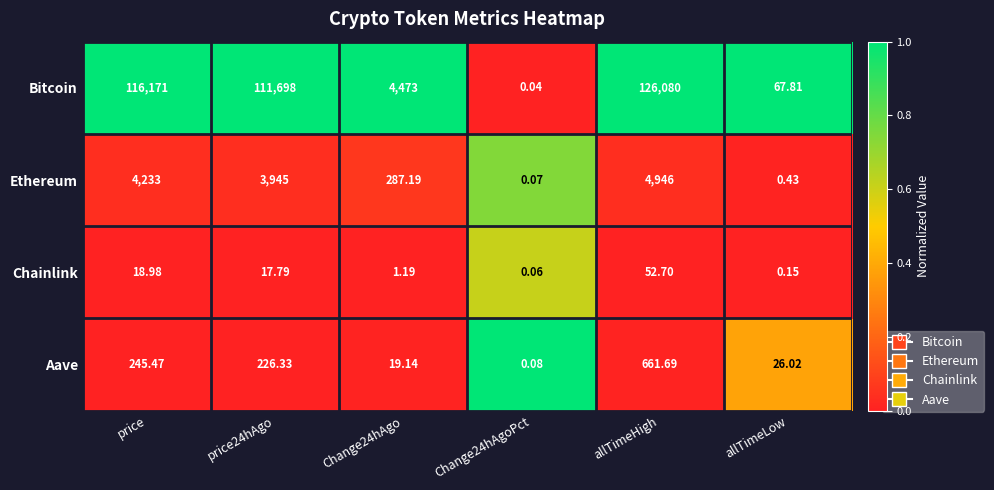

Which series has the widest spread of values?

Bitcoin